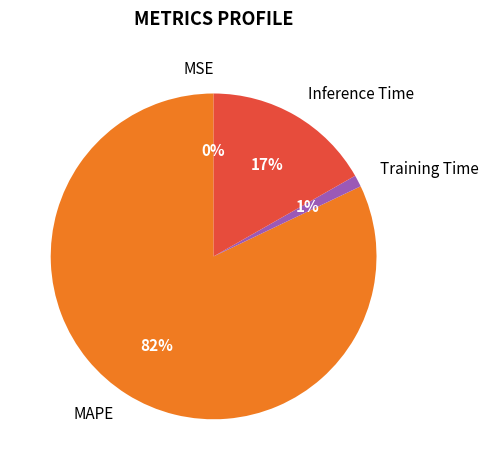

Is the sum of Inference Time and MAPE greater than half?

Yes